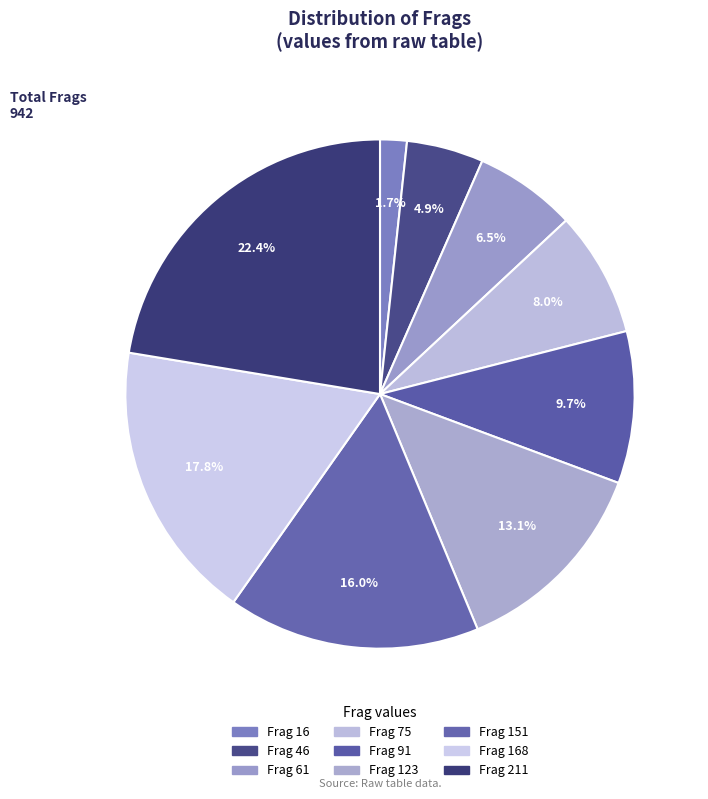

Is there any slice that represents more than half of the pie?

No